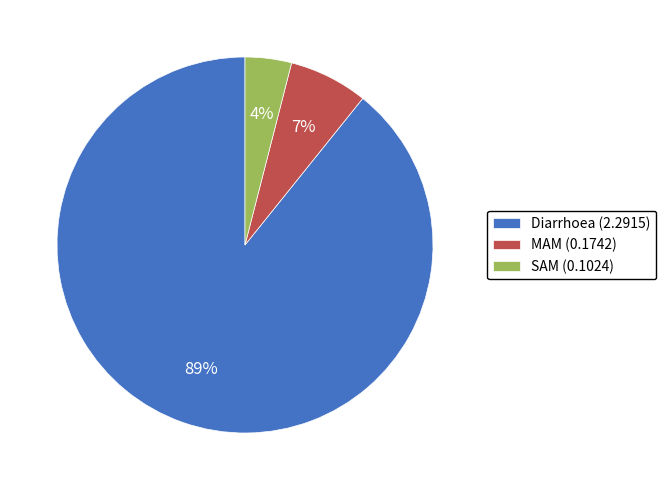

Rank the categories by value from lowest to highest.

SAM, MAM, Diarrhoea